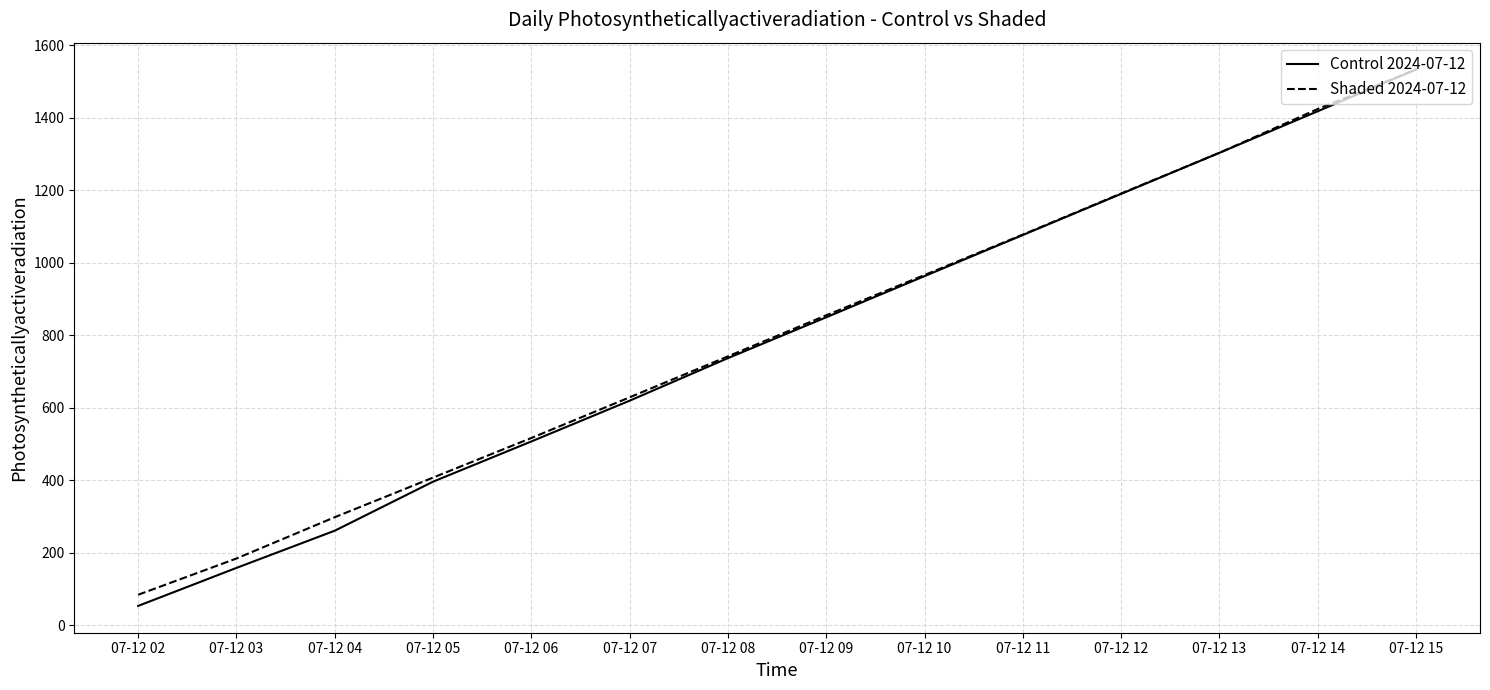

Reading right to left, extract all data points from this chart.

Control 2024-07-12: 1533.2	1418.0	1303.3	1190.0	1076.5	963.0	849.4	736.7	619.2	506.7	395.7	260.4	157.8	52.9
Shaded 2024-07-12: 1533.2	1424.2	1303.3	1191.0	1077.6	966.1	854.9	741.6	628.5	516.2	407.0	297.7	183.7	83.6